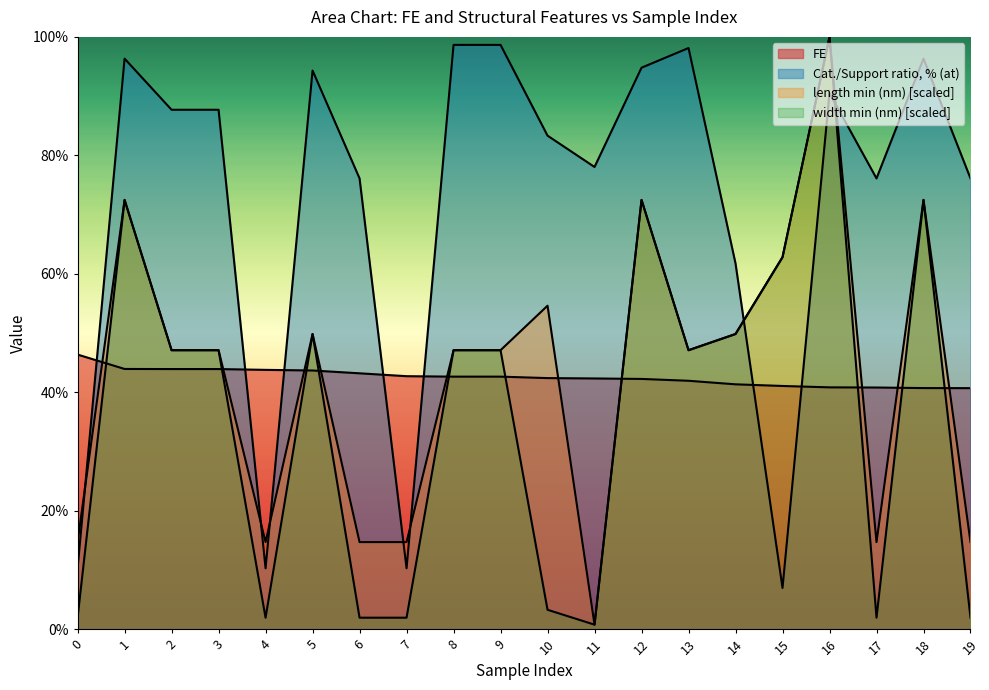

Which category has the highest value across all series?

16